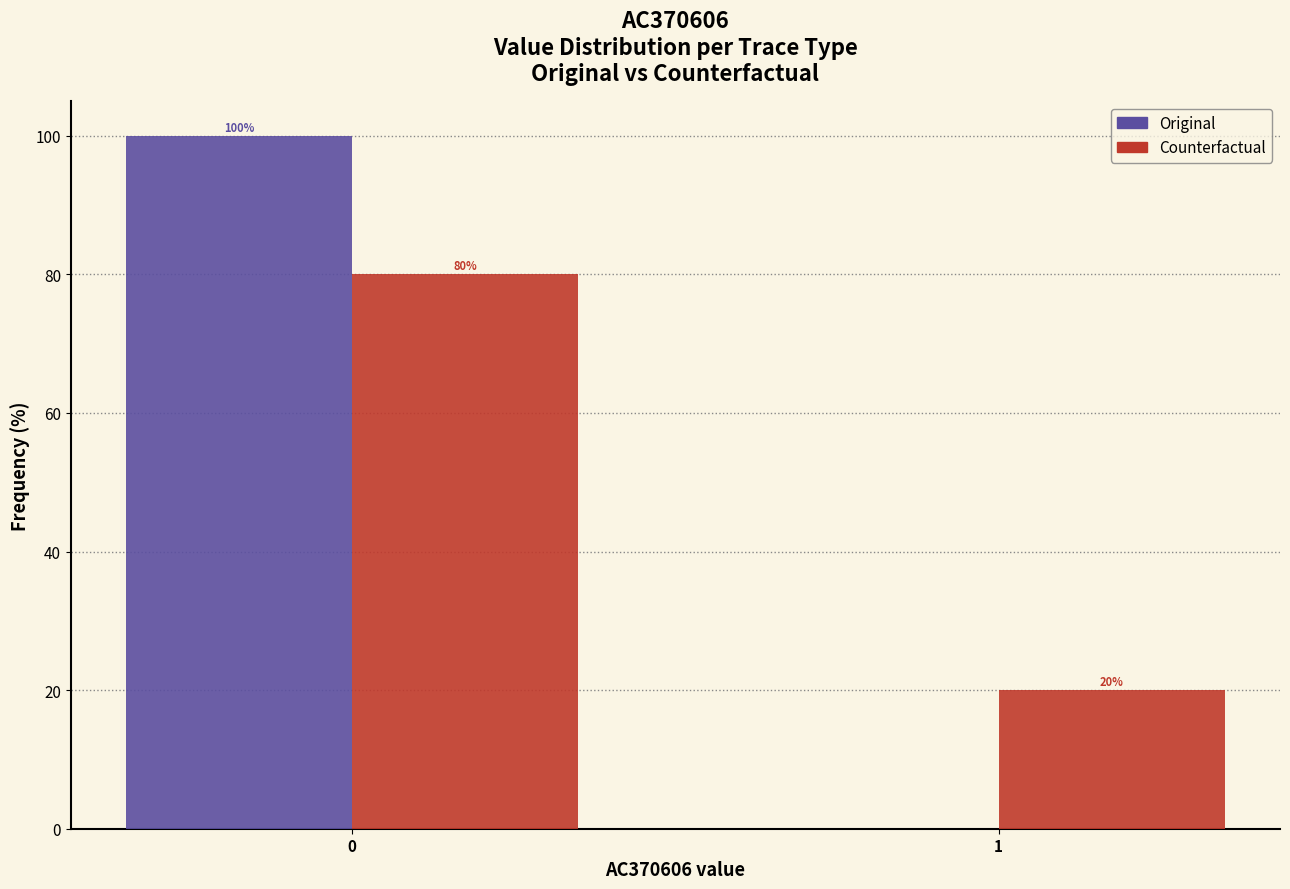

Reading left to right, what are all the values shown in this chart?

Original: 0=100	1=0
Counterfactual: 0=80	1=20